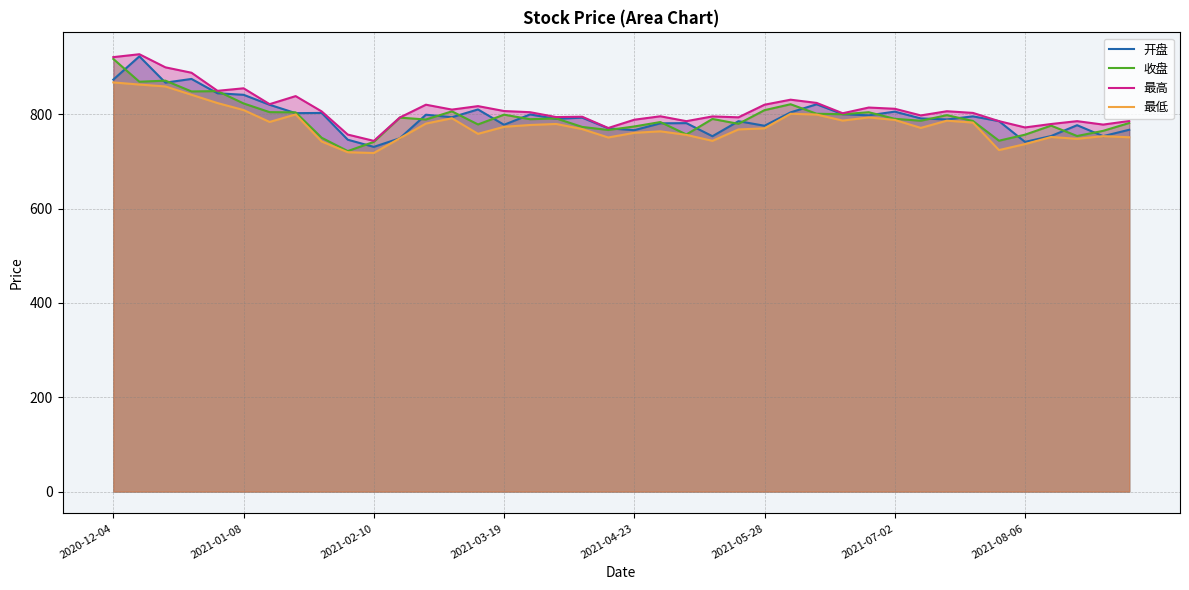

At how many categories does at least one series exceed 926?

1